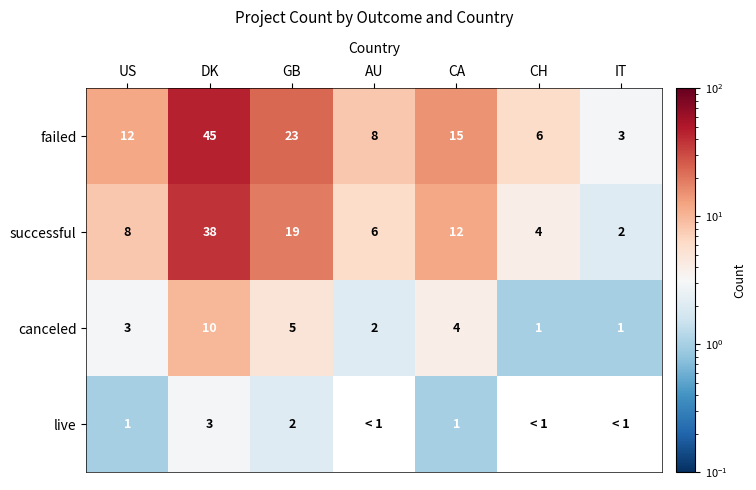

Is the value of failed at AU greater than the value of live at GB?

Yes